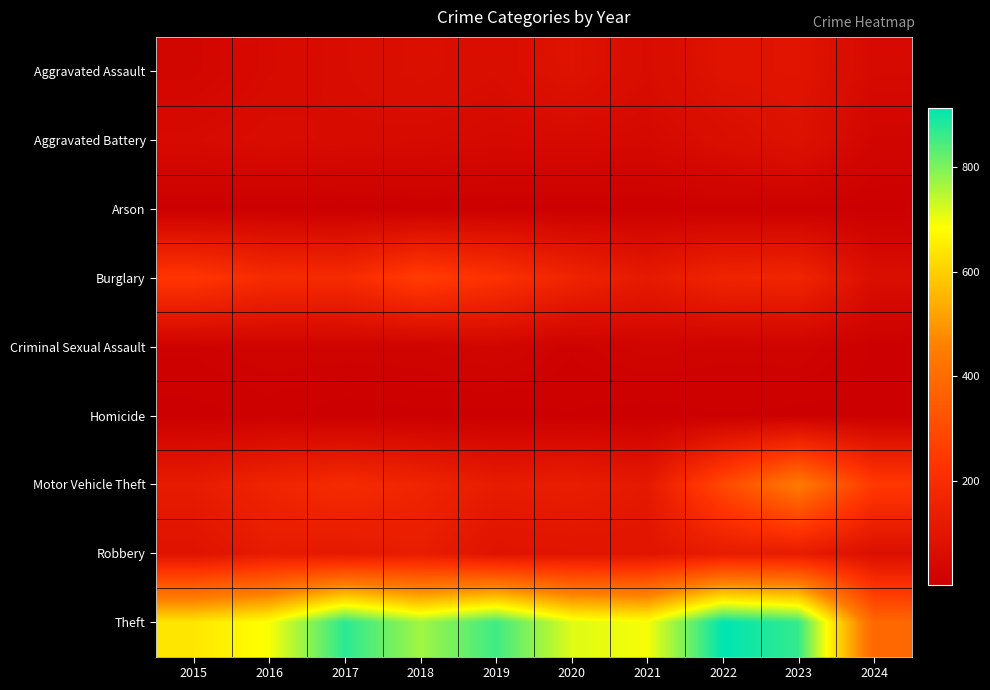

Rank the series by their maximum value, from highest to lowest.

Theft, Motor Vehicle Theft, Burglary, Robbery, Aggravated Assault, Aggravated Battery, Criminal Sexual Assault, Homicide, Arson